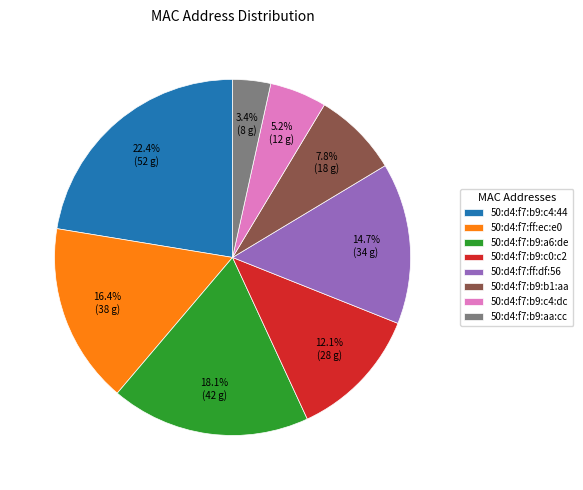

To the nearest percent, what is the difference between the largest and smallest slice percentages?

19%